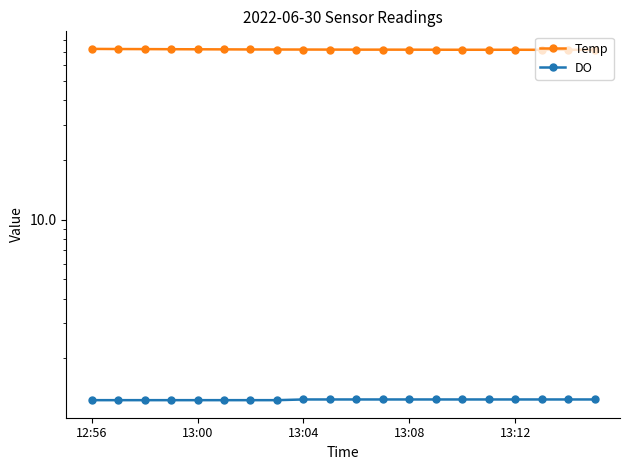

Which series has the largest total across all categories?

Temp